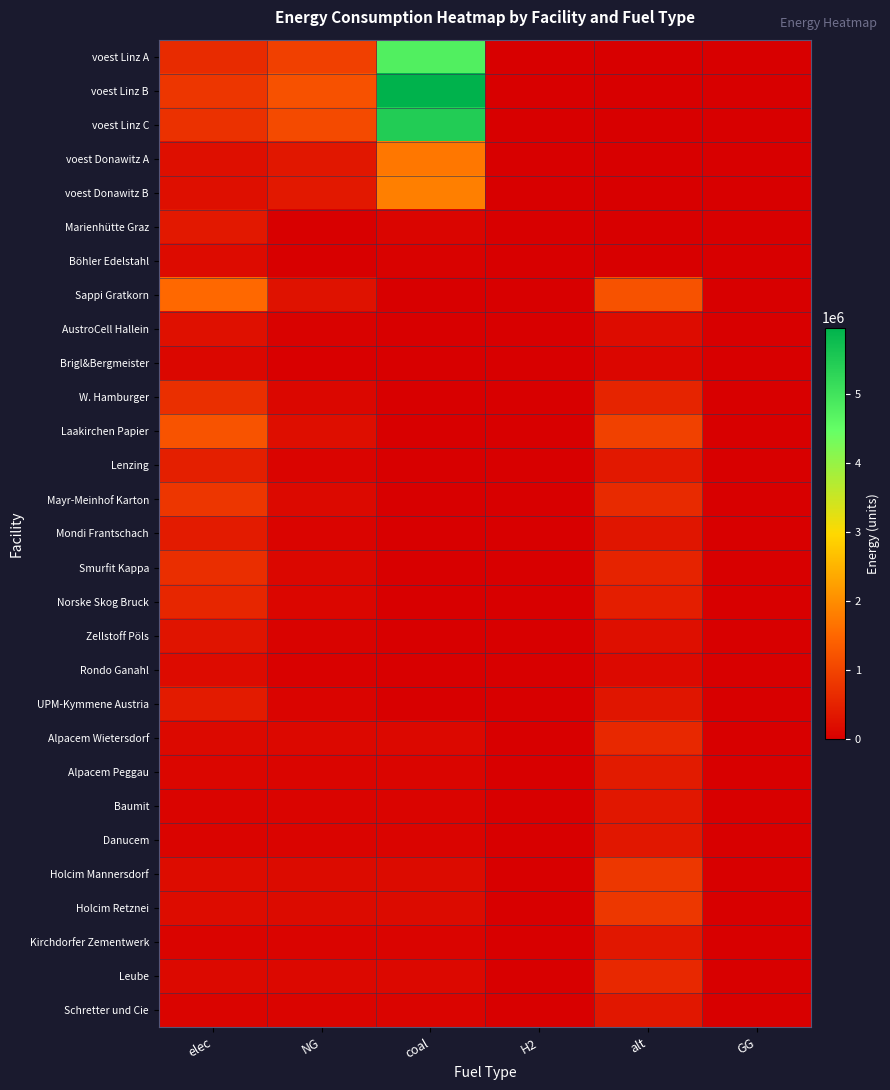

At how many categories does at least one series exceed 842630?

4